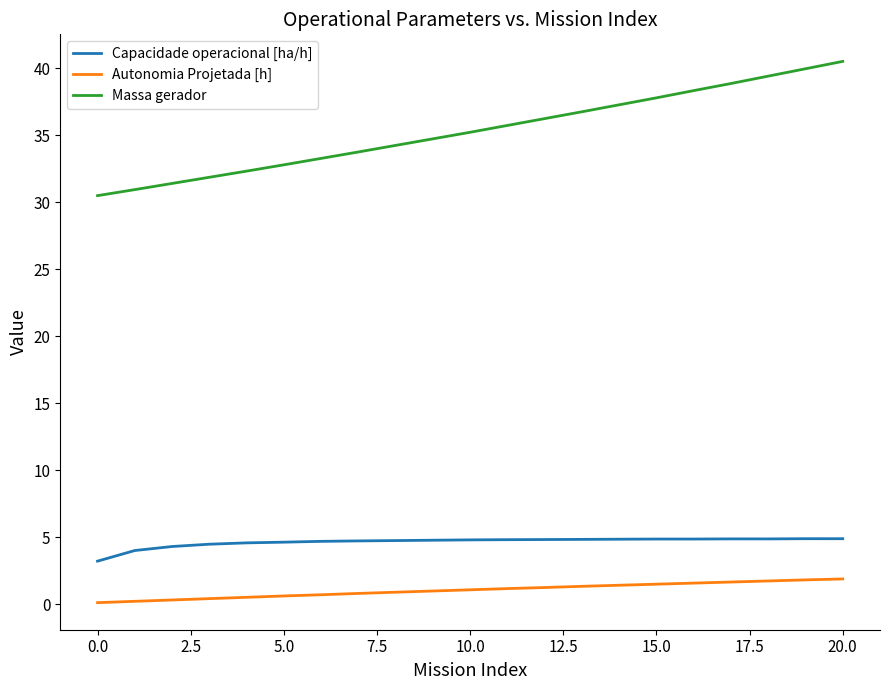

At how many categories does at least one series exceed 34?

13